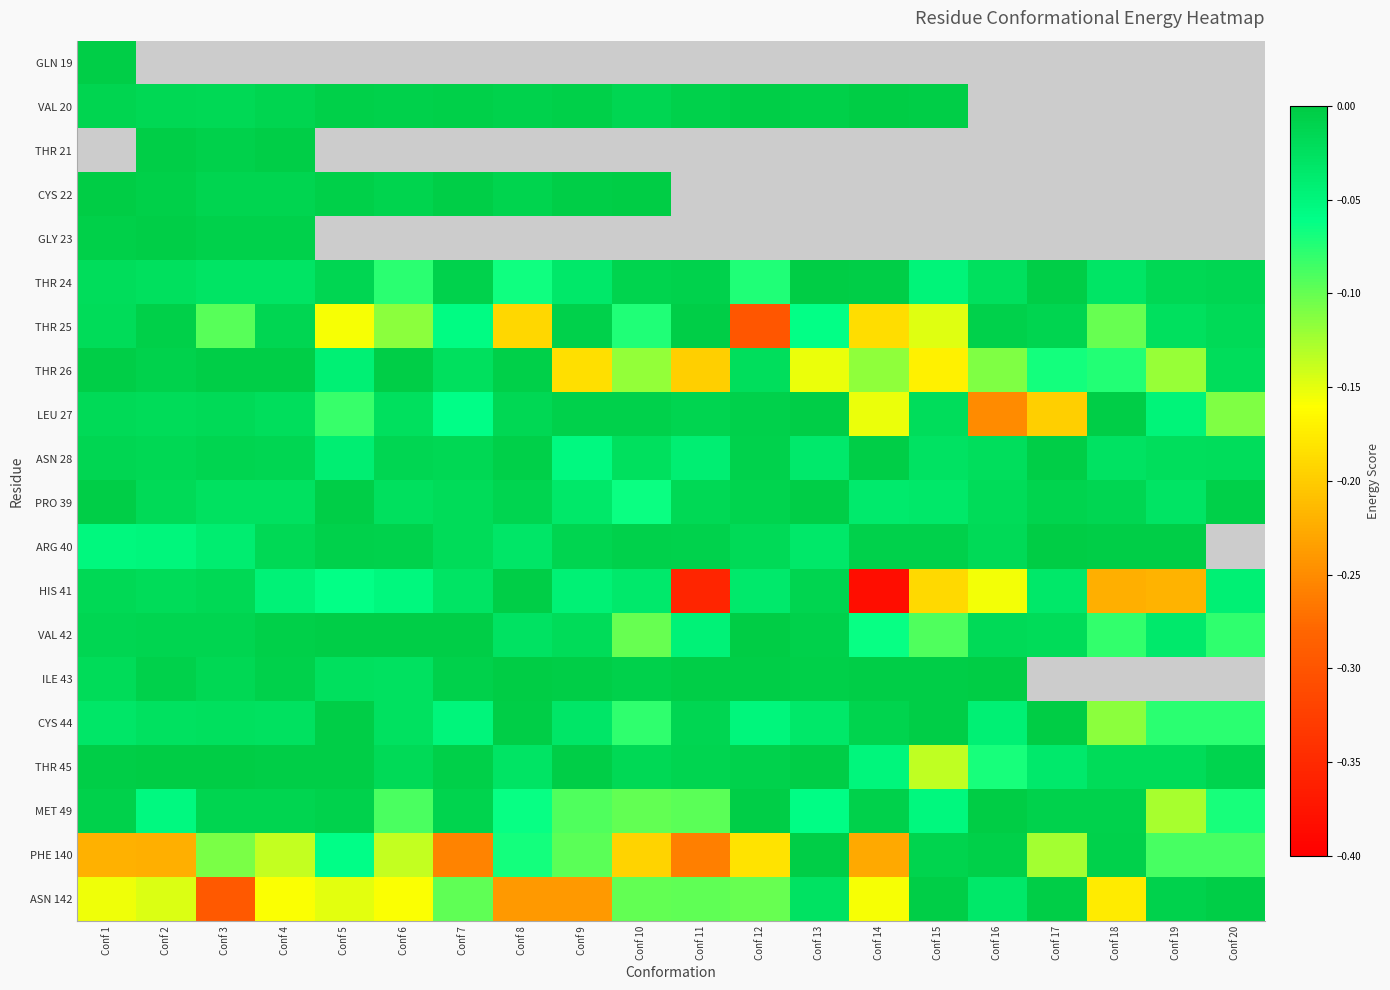

What is the difference between the highest and lowest values at Conf 20?

0.1